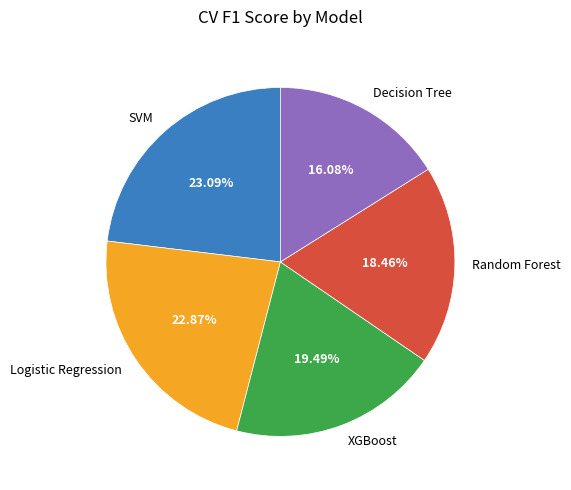

How many slices are in this pie chart?

5